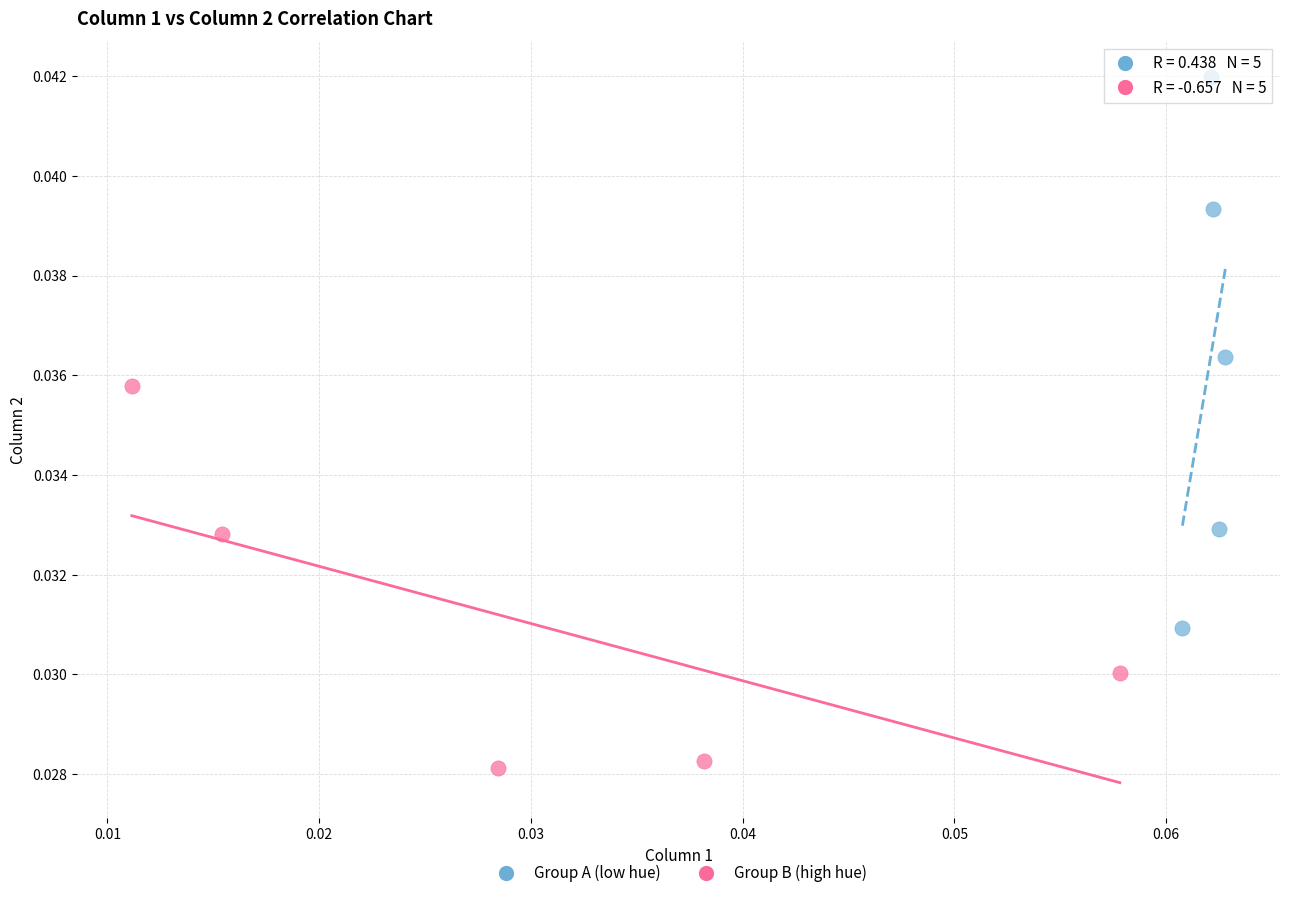

Which series has the widest spread of Y values?

Group A (low hue)